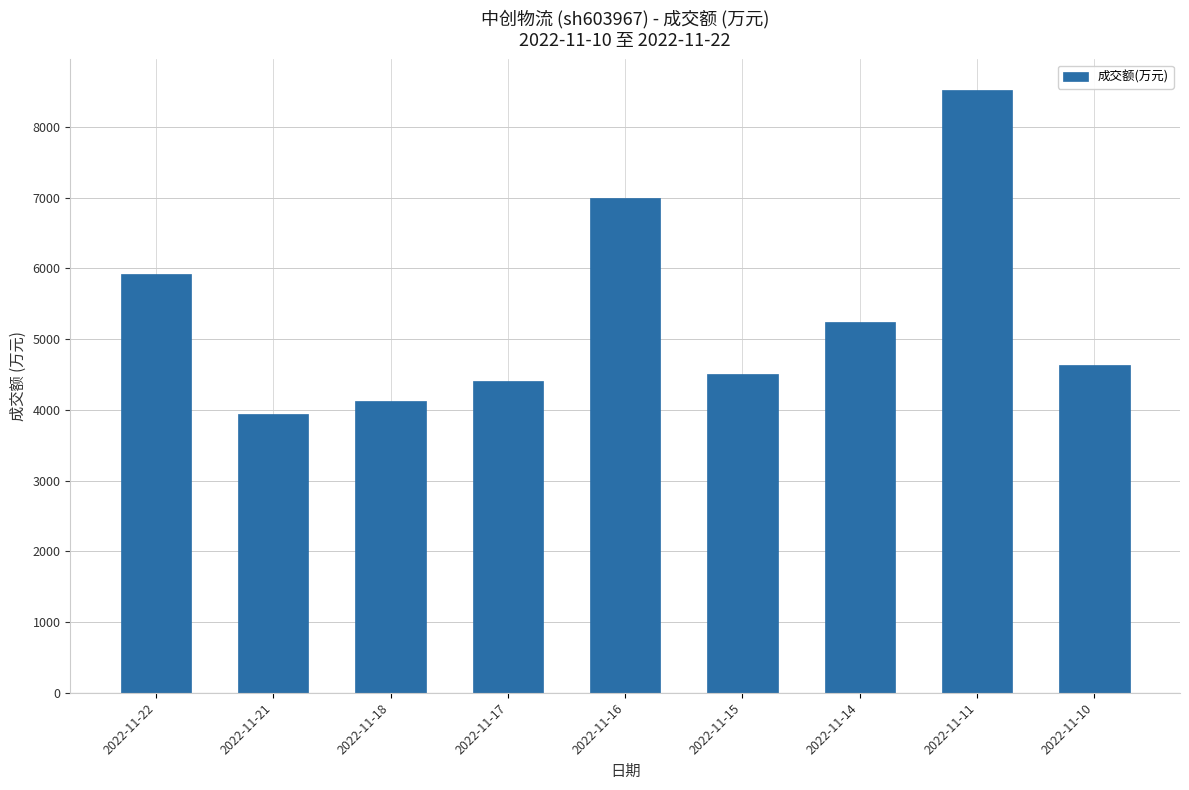

Count the number of data series in this chart.

1